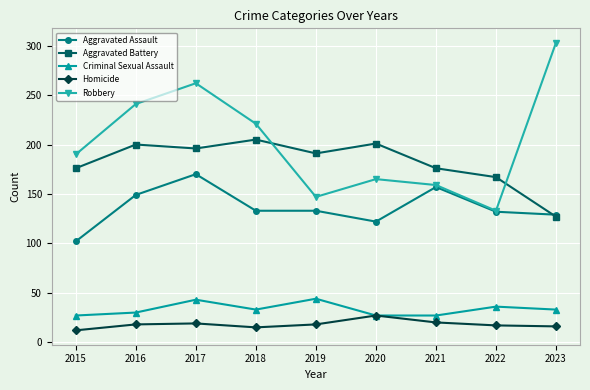

True or false: Aggravated Assault has more than 1 interior local peaks.

True